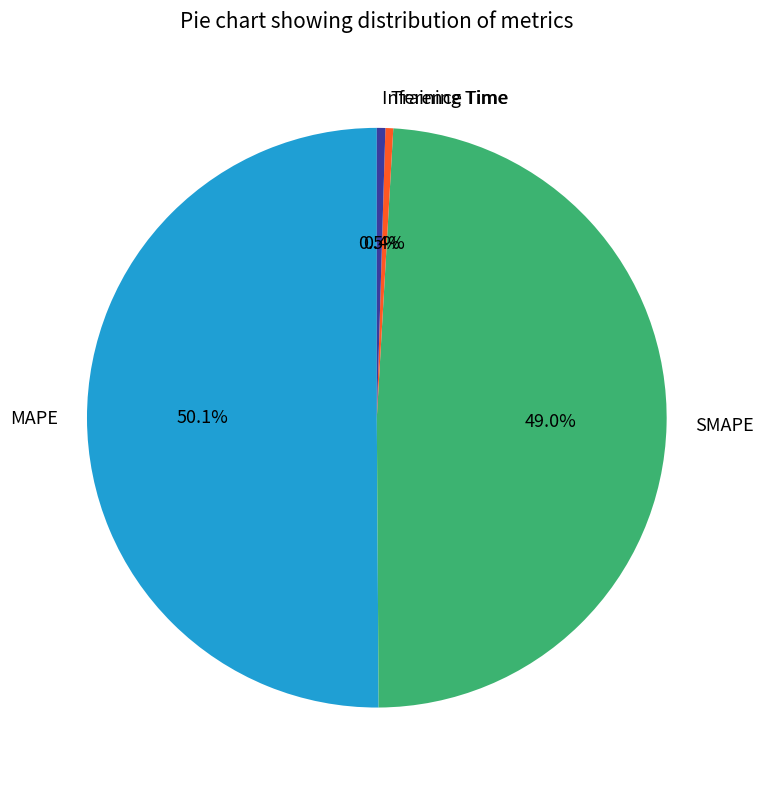

Is the sum of Inference Time and MAPE greater than half?

Yes